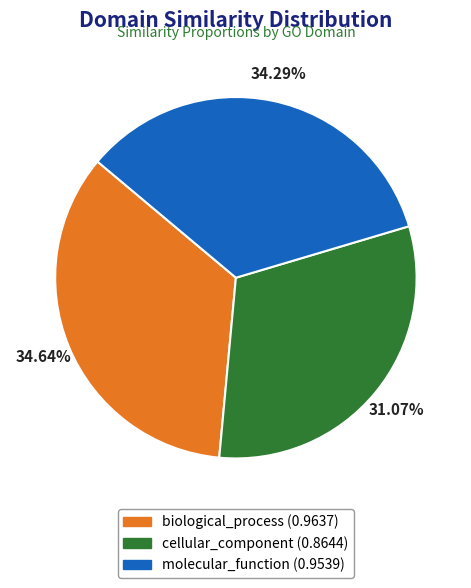

What is the total percentage of molecular_function and cellular_component?

65.4%